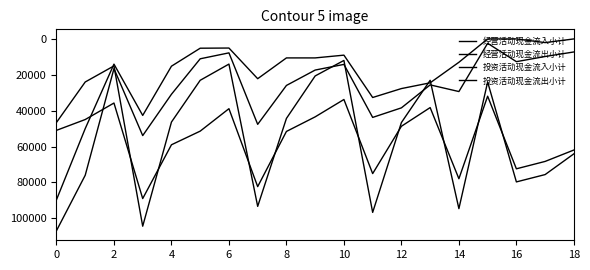

Count the number of categories in the chart.

19